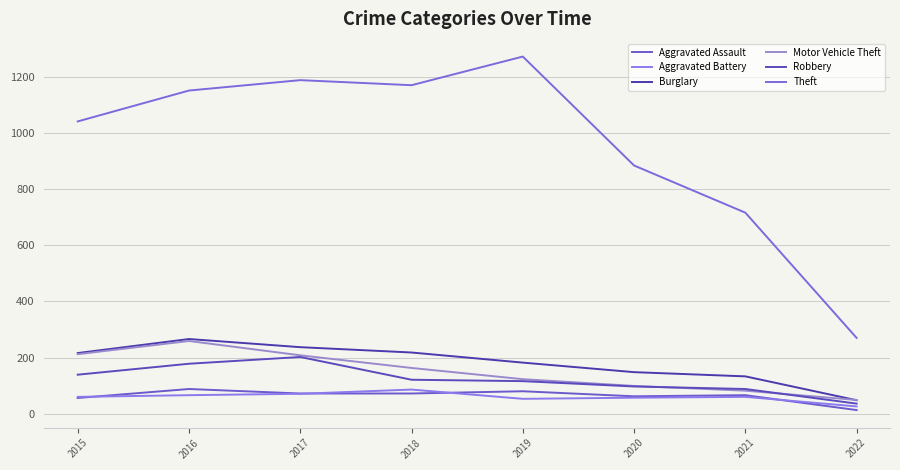

What is the highest value of the Burglary series?

266